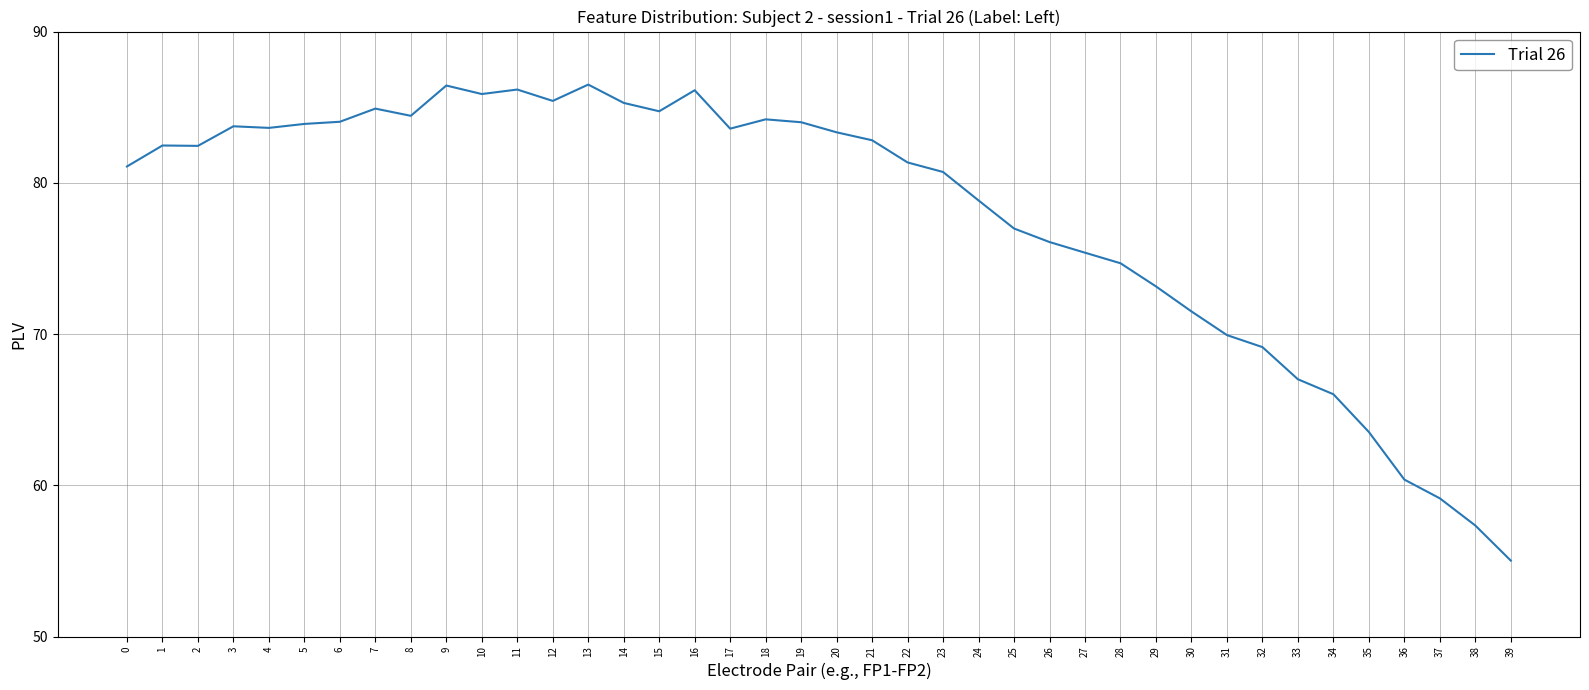

At which label does the data first exceed 82?

1